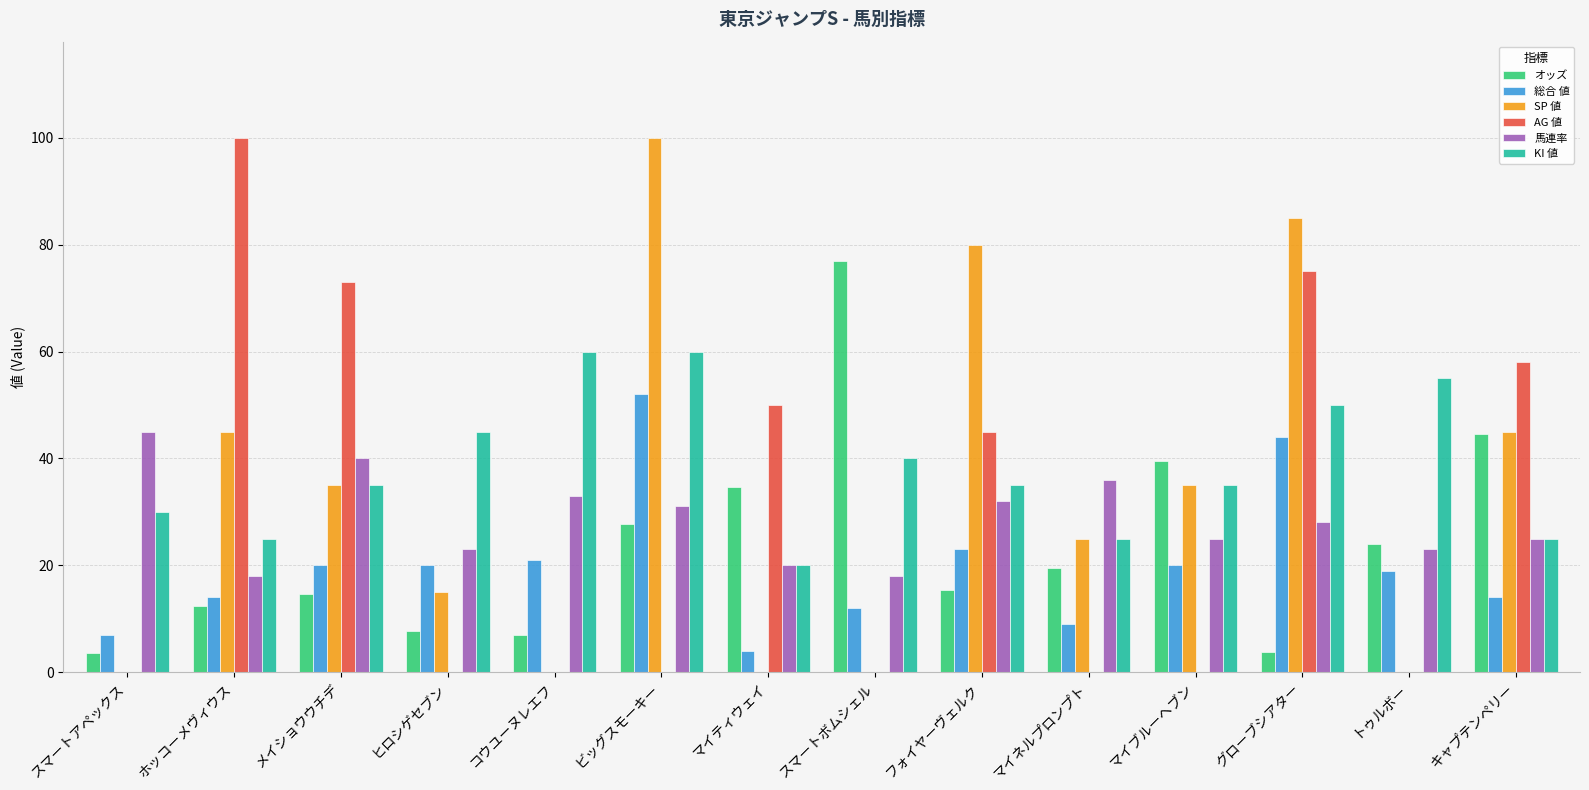

Between ホッコーメヴィウス and トゥルボー, which series saw the biggest shift?

AG 値